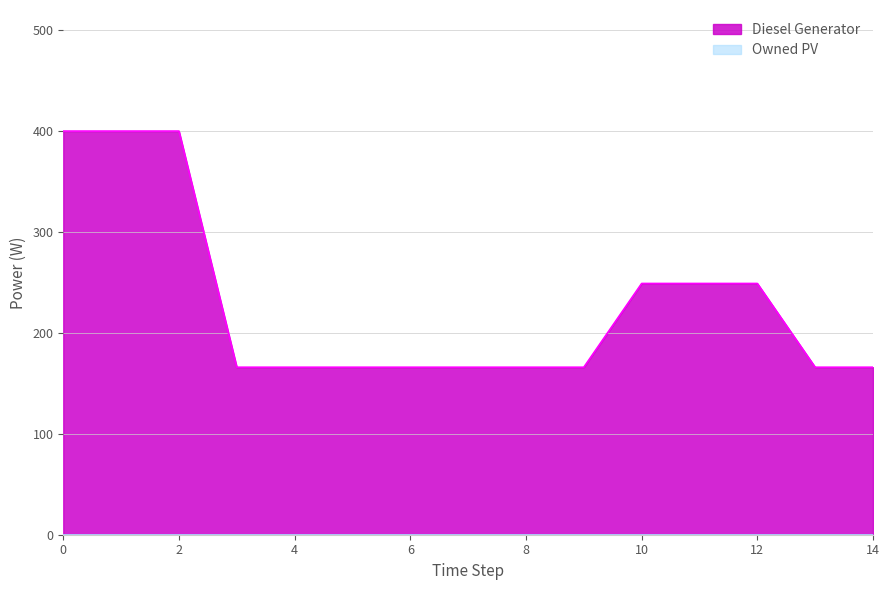

Which series has the largest total across all categories?

Diesel Generator